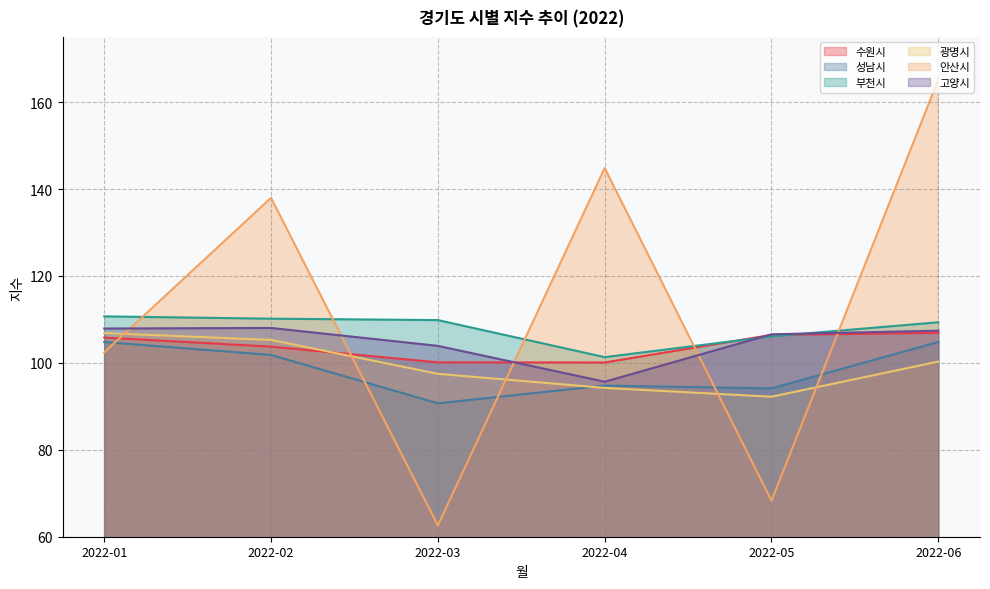

What is the sum of all 안산시 values?

681.3